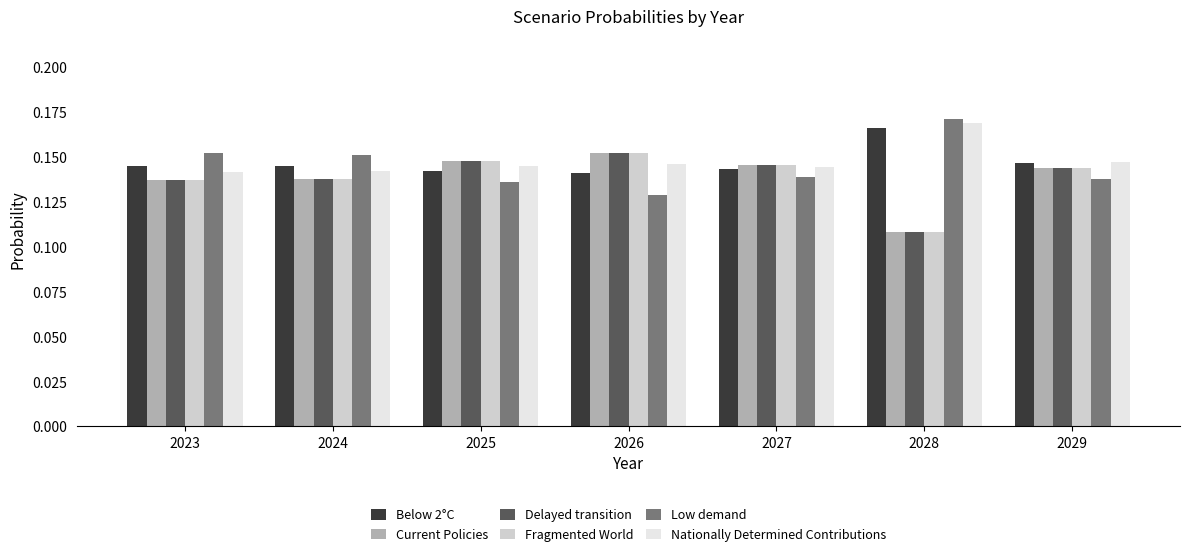

How many series are shown in this chart?

6